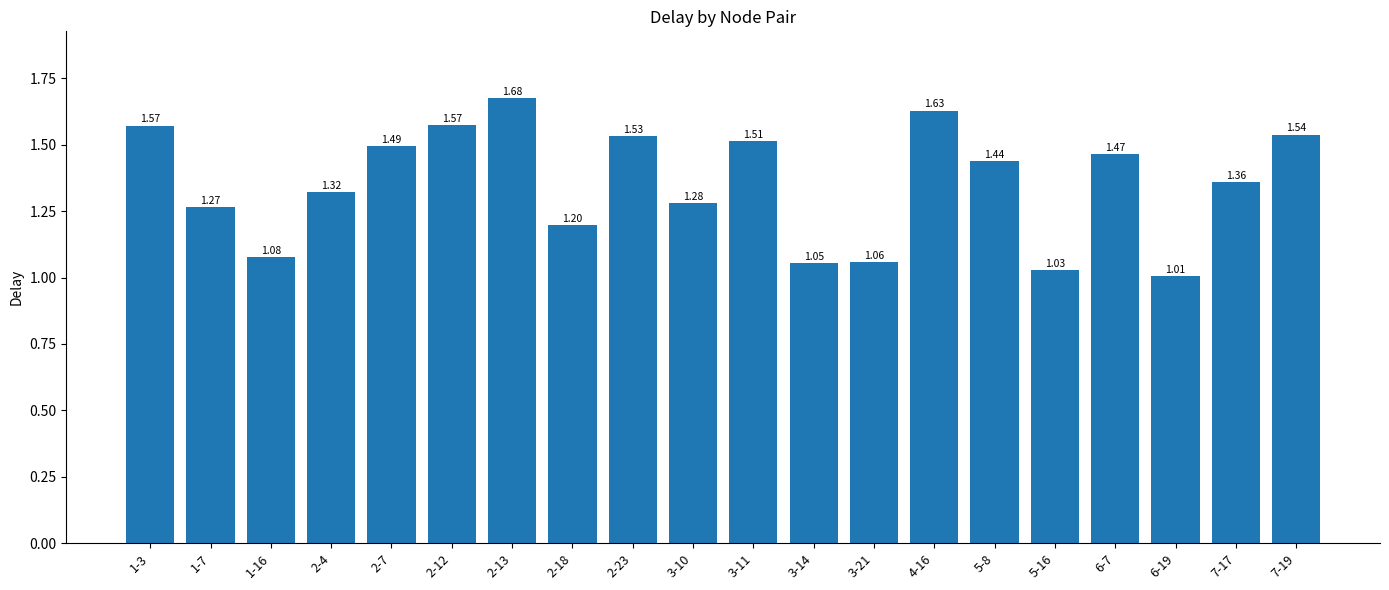

How many bars are there in total?

20